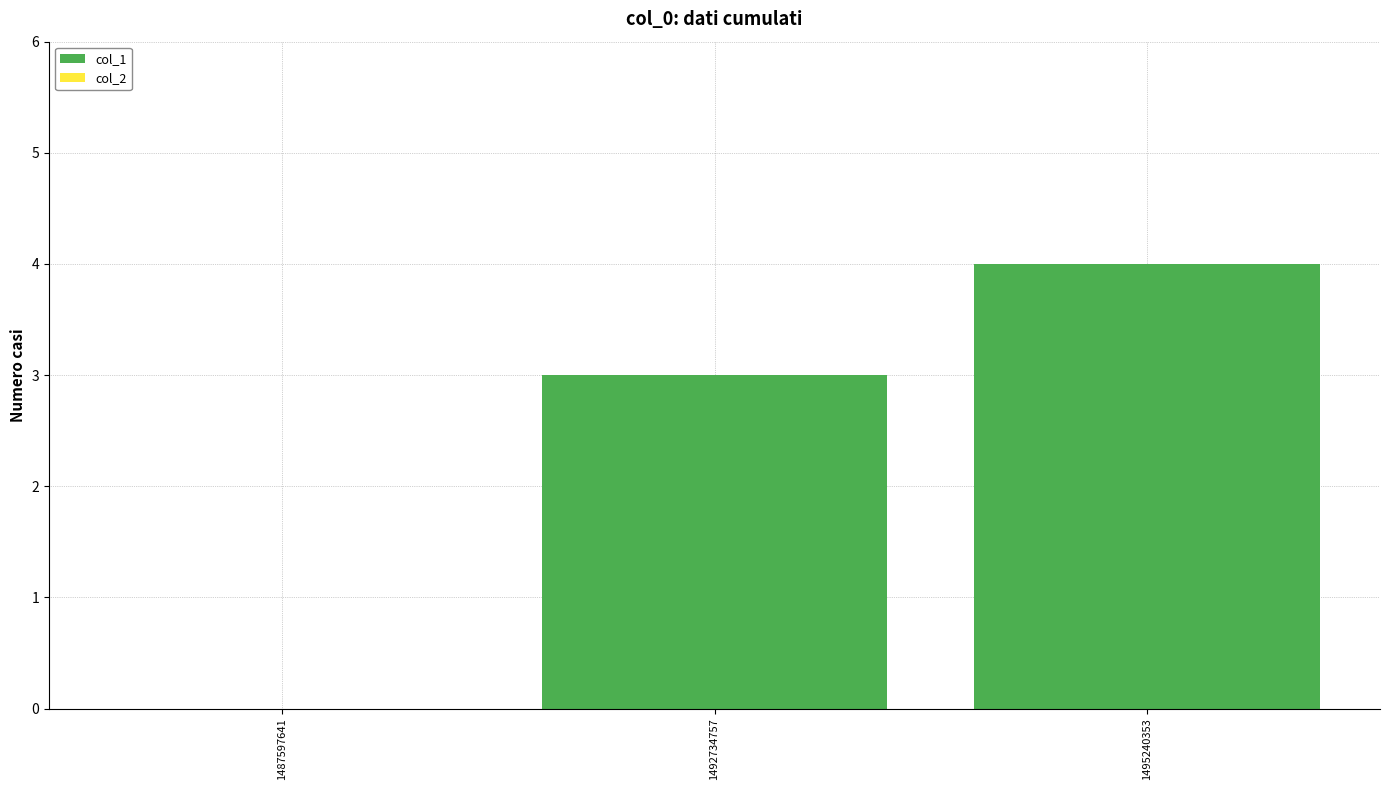

Reading left to right, transcribe all the data shown in this chart.

1487597641=0	1492734757=3	1495240353=4